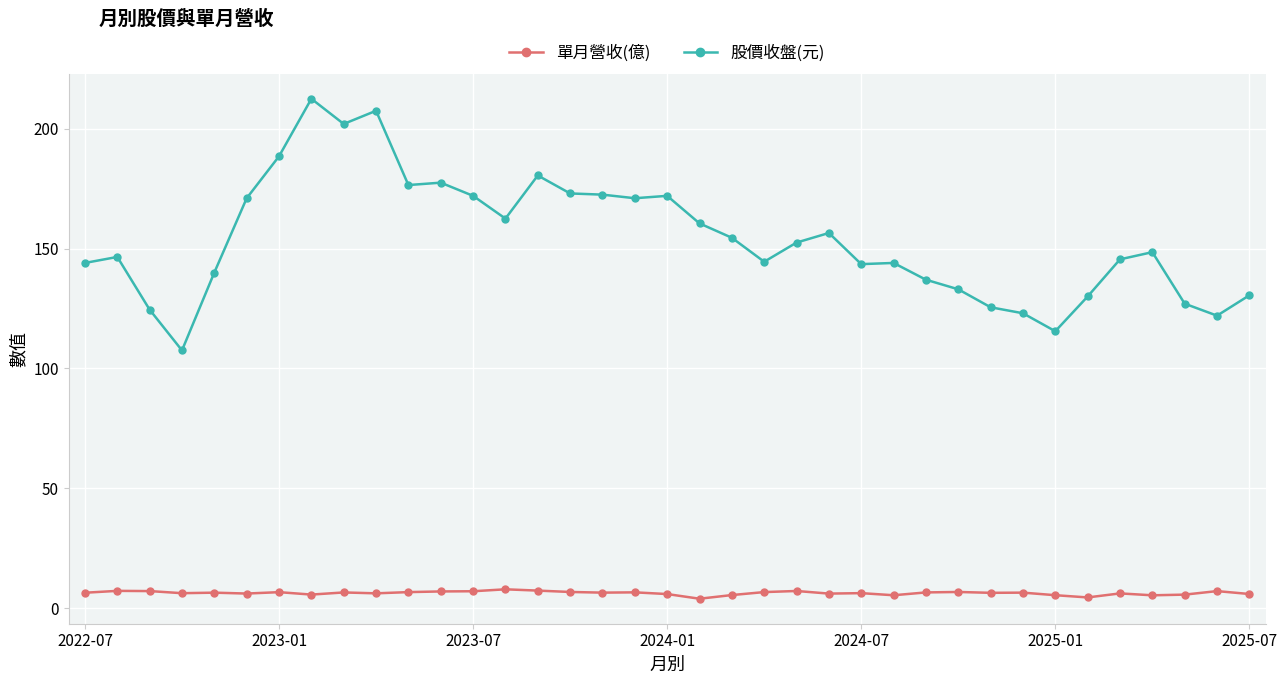

What is the value of the 單月營收(億) point at the 34th from the left?

5.3